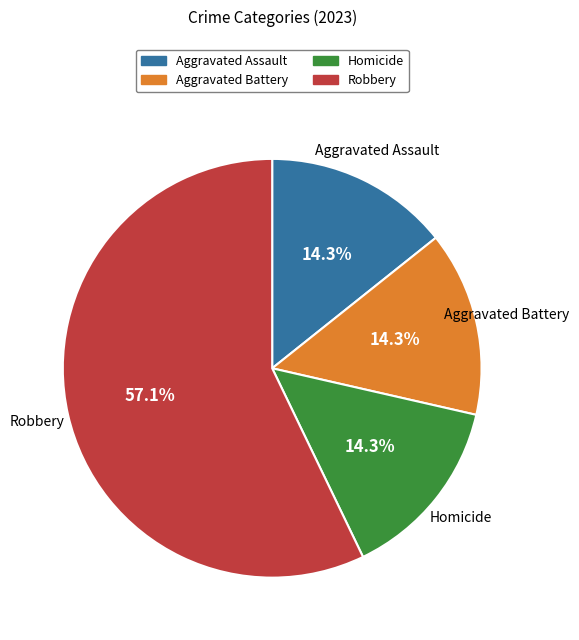

Which slice is the largest?

Robbery